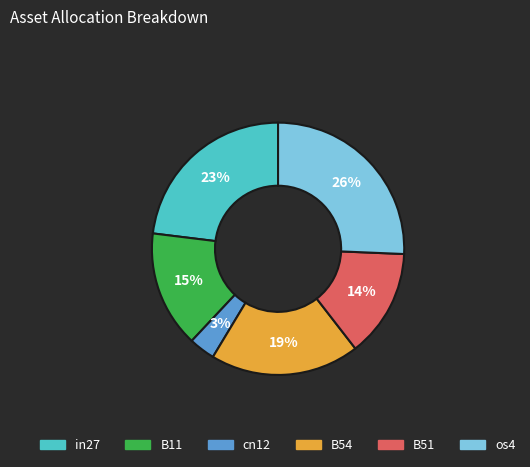

Which slice is the largest?

os4